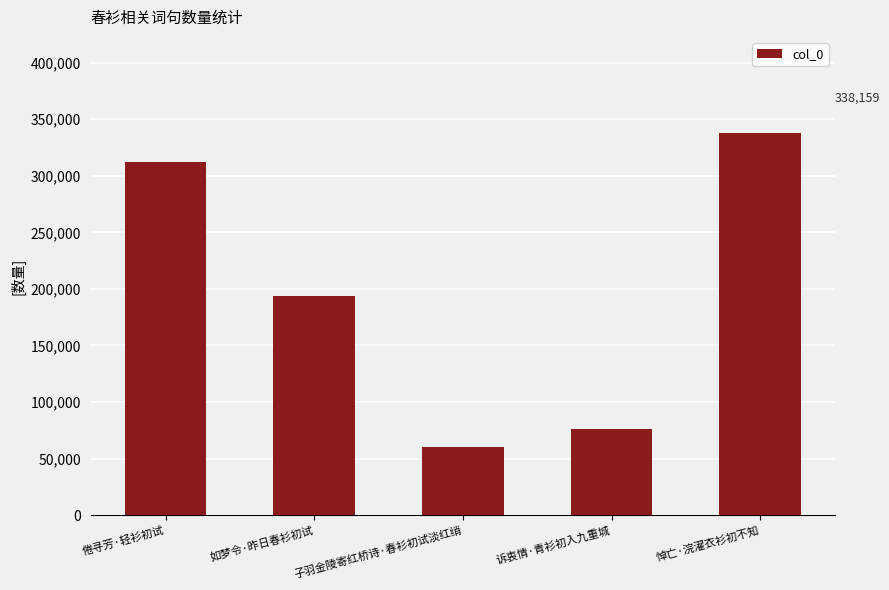

What is the label of the 2nd bar from the left?

如梦令·昨日春衫初试